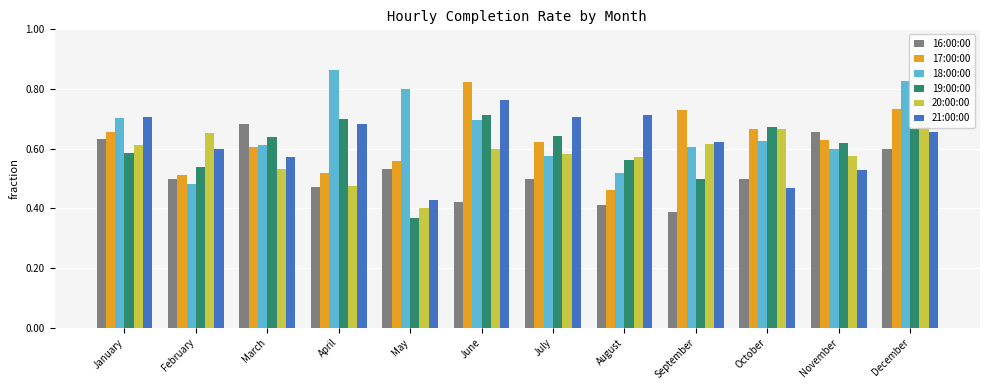

What is the total value across all series at July?

3.6